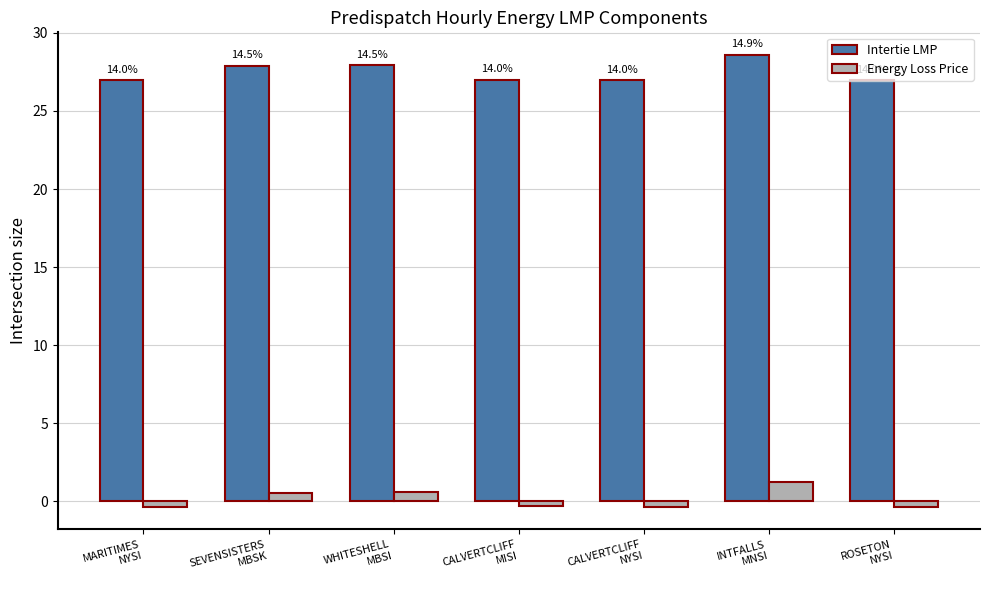

What is the difference between the Intertie LMP values at ROSETON
NYSI and INTFALLS
MNSI?

1.6